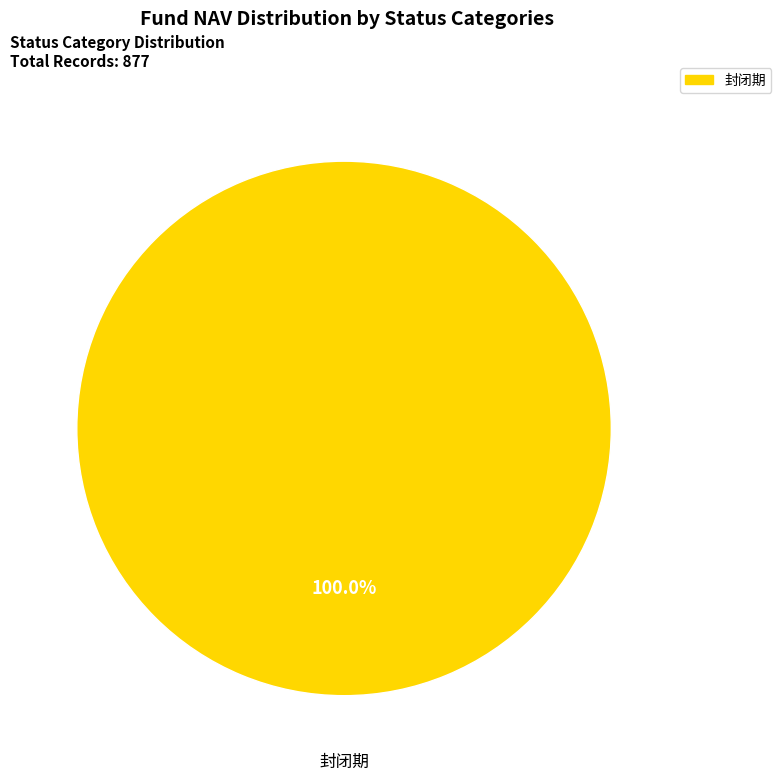

Rank the categories by value from highest to lowest.

封闭期